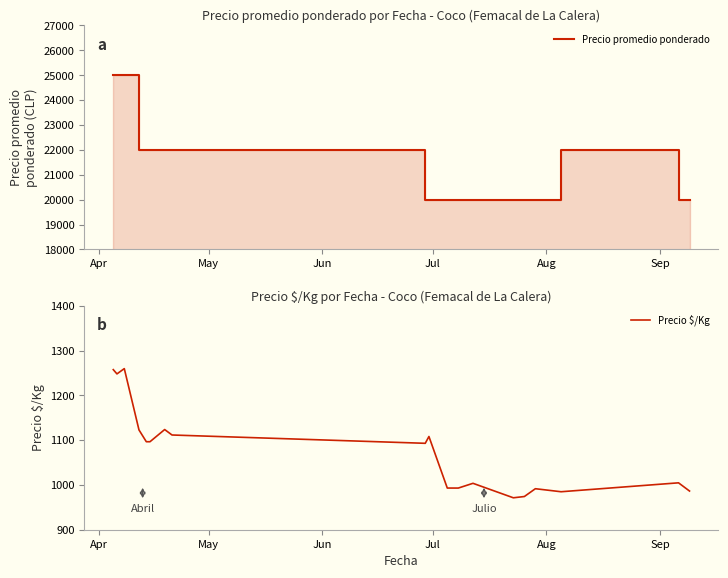

True or false: Precio promedio ponderado and Precio $/Kg intersect in this chart.

False